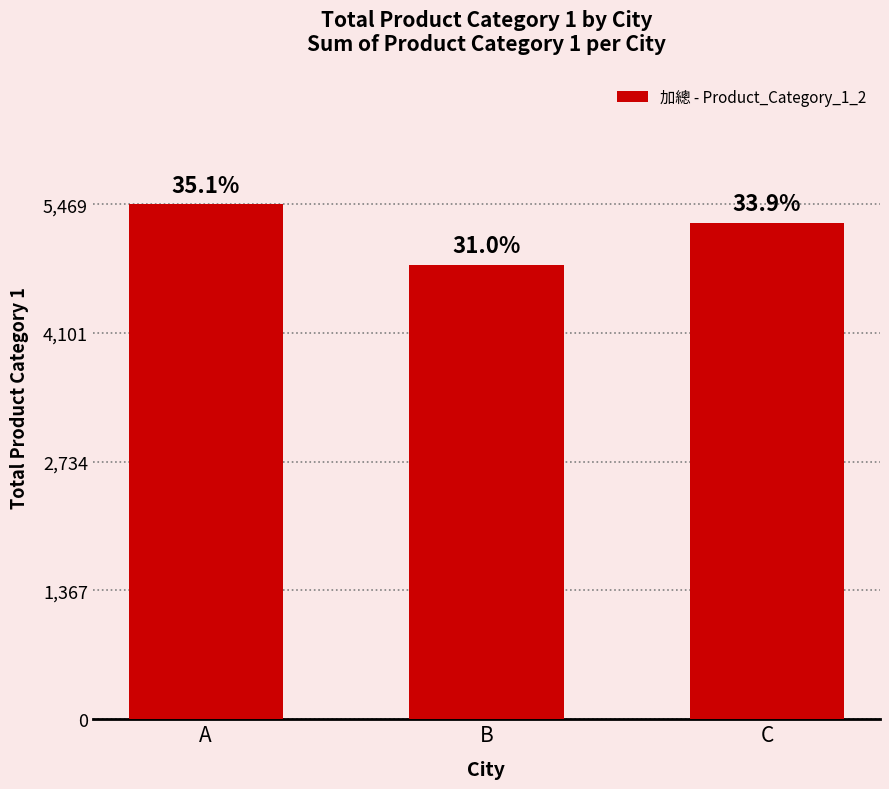

Are the bars horizontal?

No